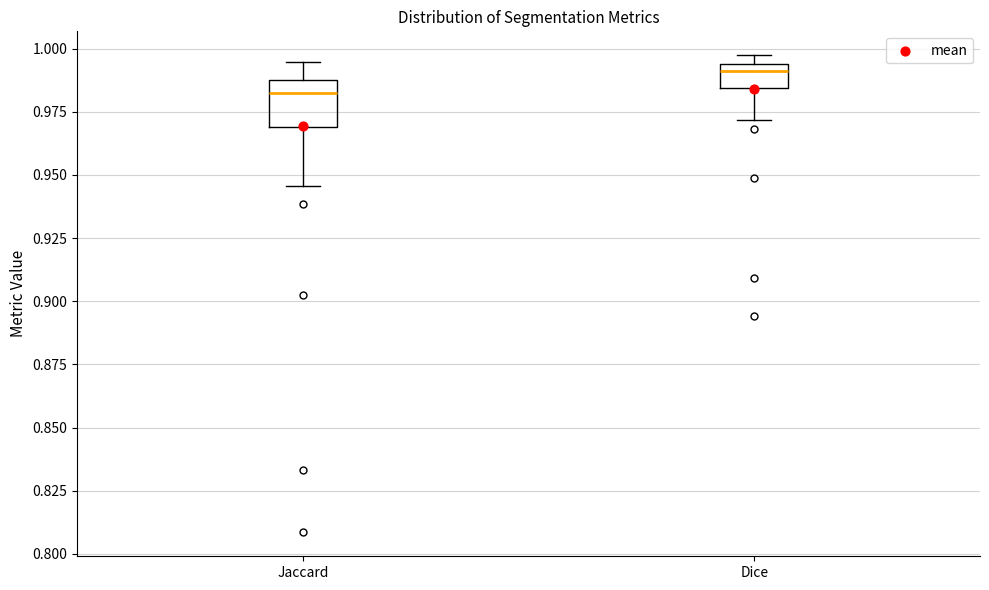

Reading left to right, read every box against the y-axis: the position of its median line, the range the box covers, and the ends of its whiskers. The values are not printed on the chart, so give them approximately, as read against the axis.

Jaccard: median 0.980, box 0.970 to 0.990, whiskers 0.945 to 0.995
Dice: median 0.990, box 0.985 to 0.995, whiskers 0.970 to 0.995 (just above the box's upper edge)